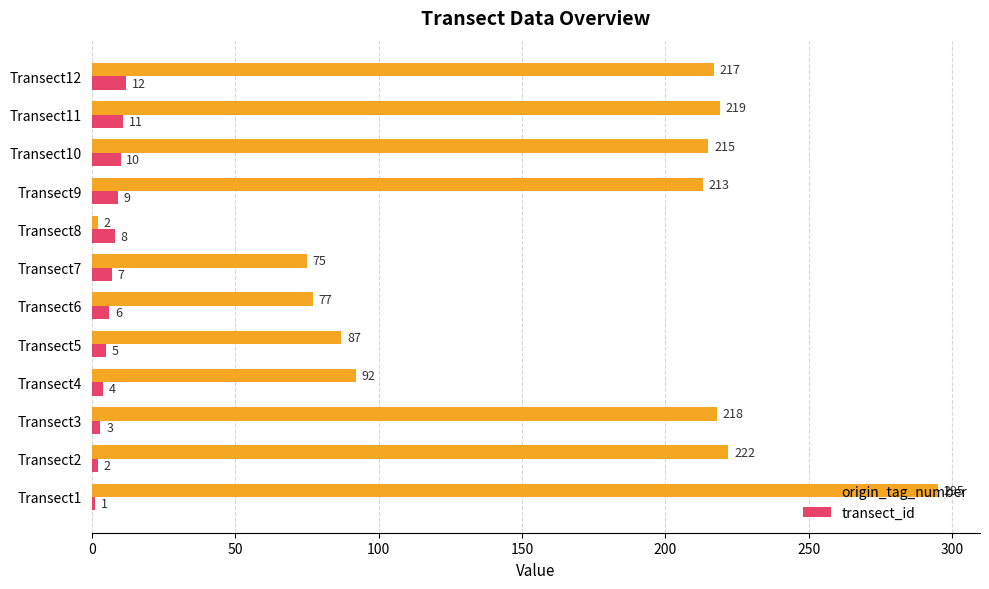

What is the maximum value shown in the chart?

295